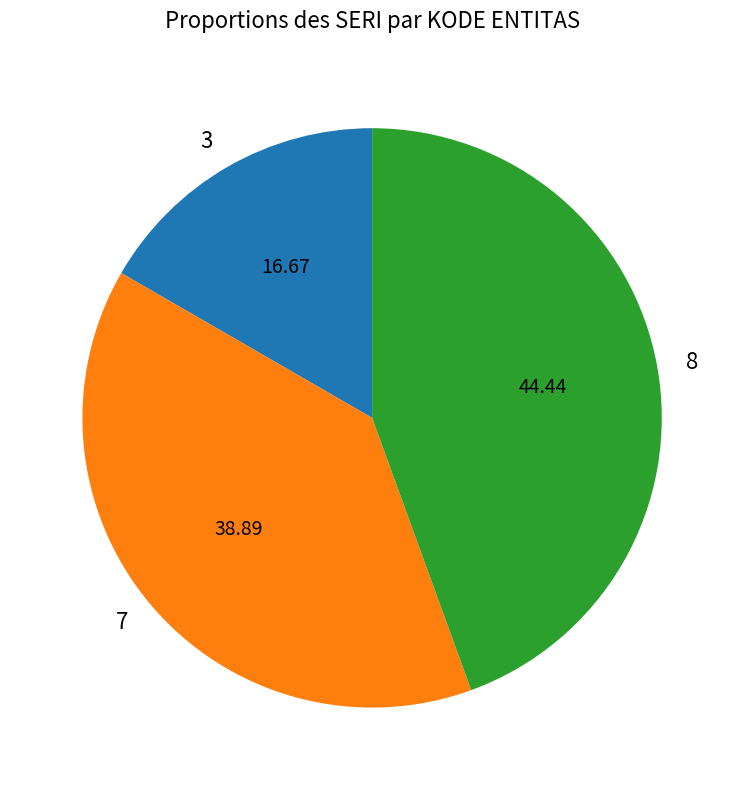

Count the number of slices in the pie.

3